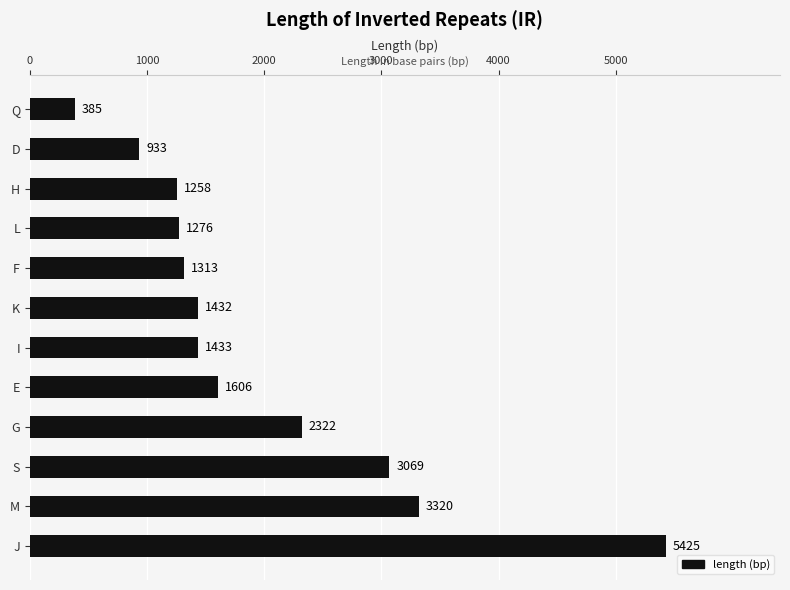

The chart shows a value of 3320 at M. True or false?

True